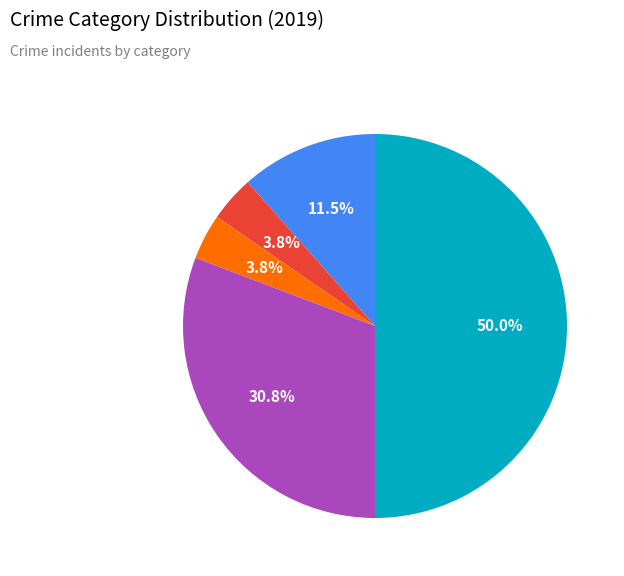

Count the number of slices in the pie.

5